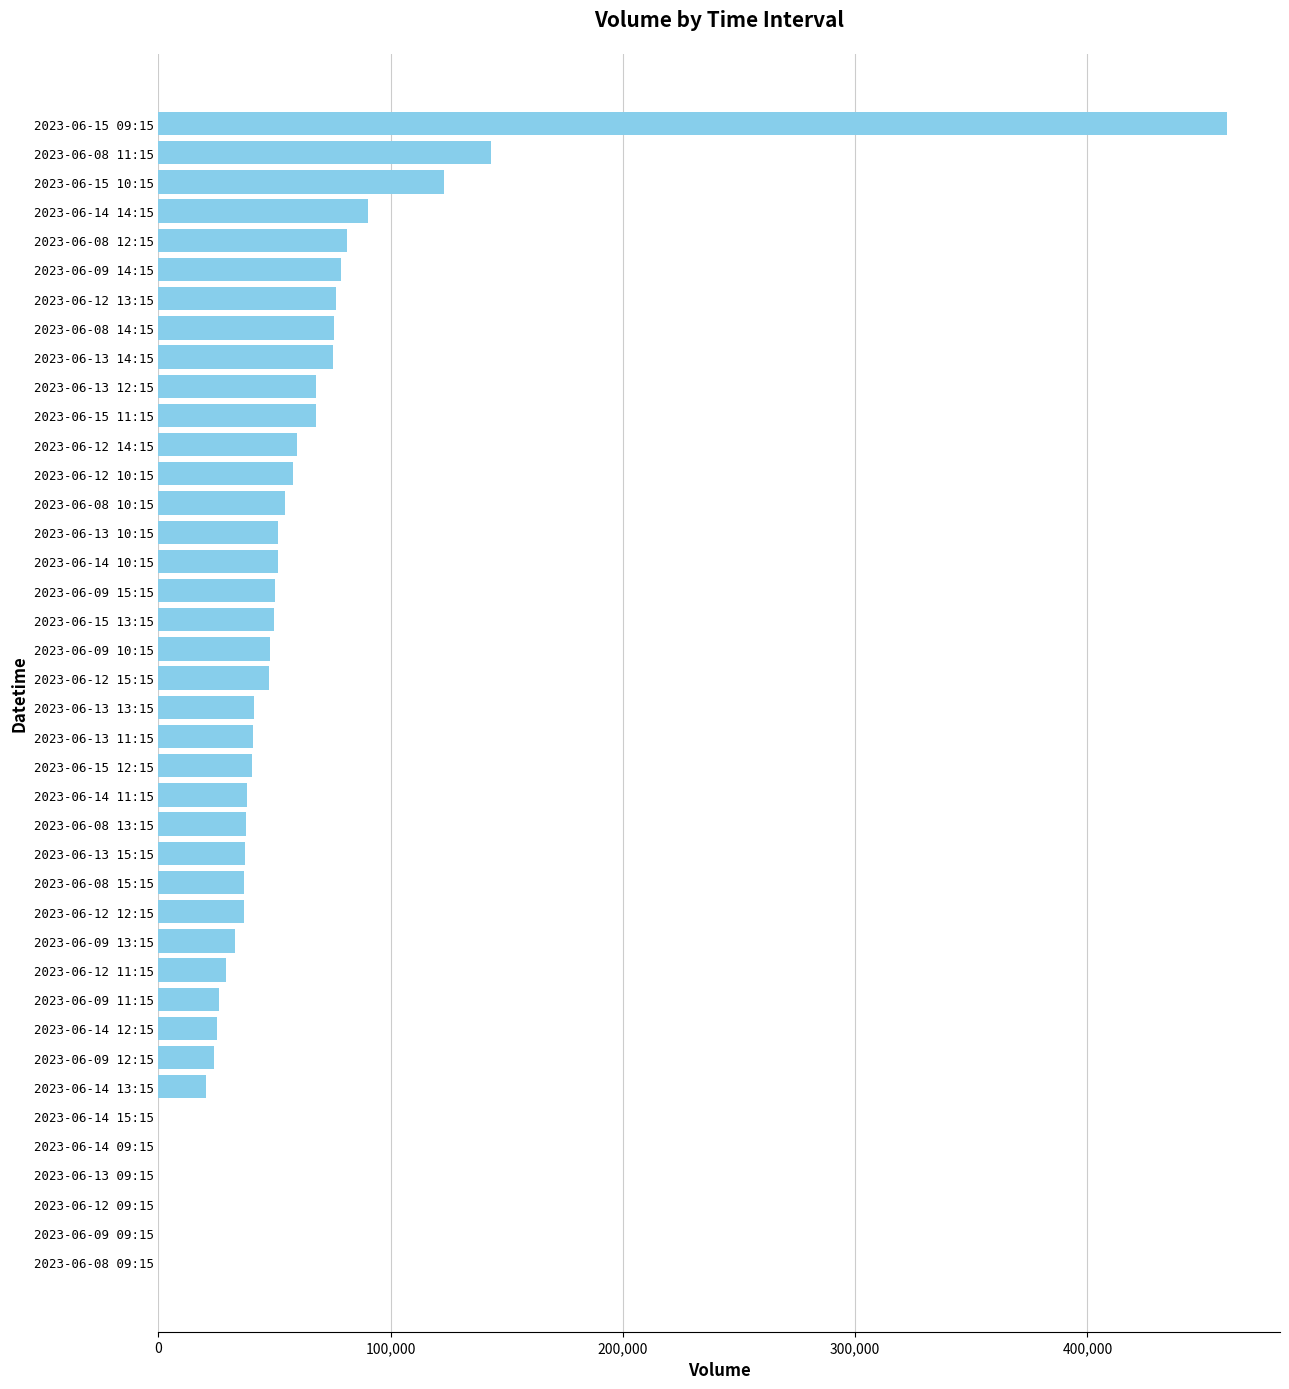

Count the number of data series in this chart.

1